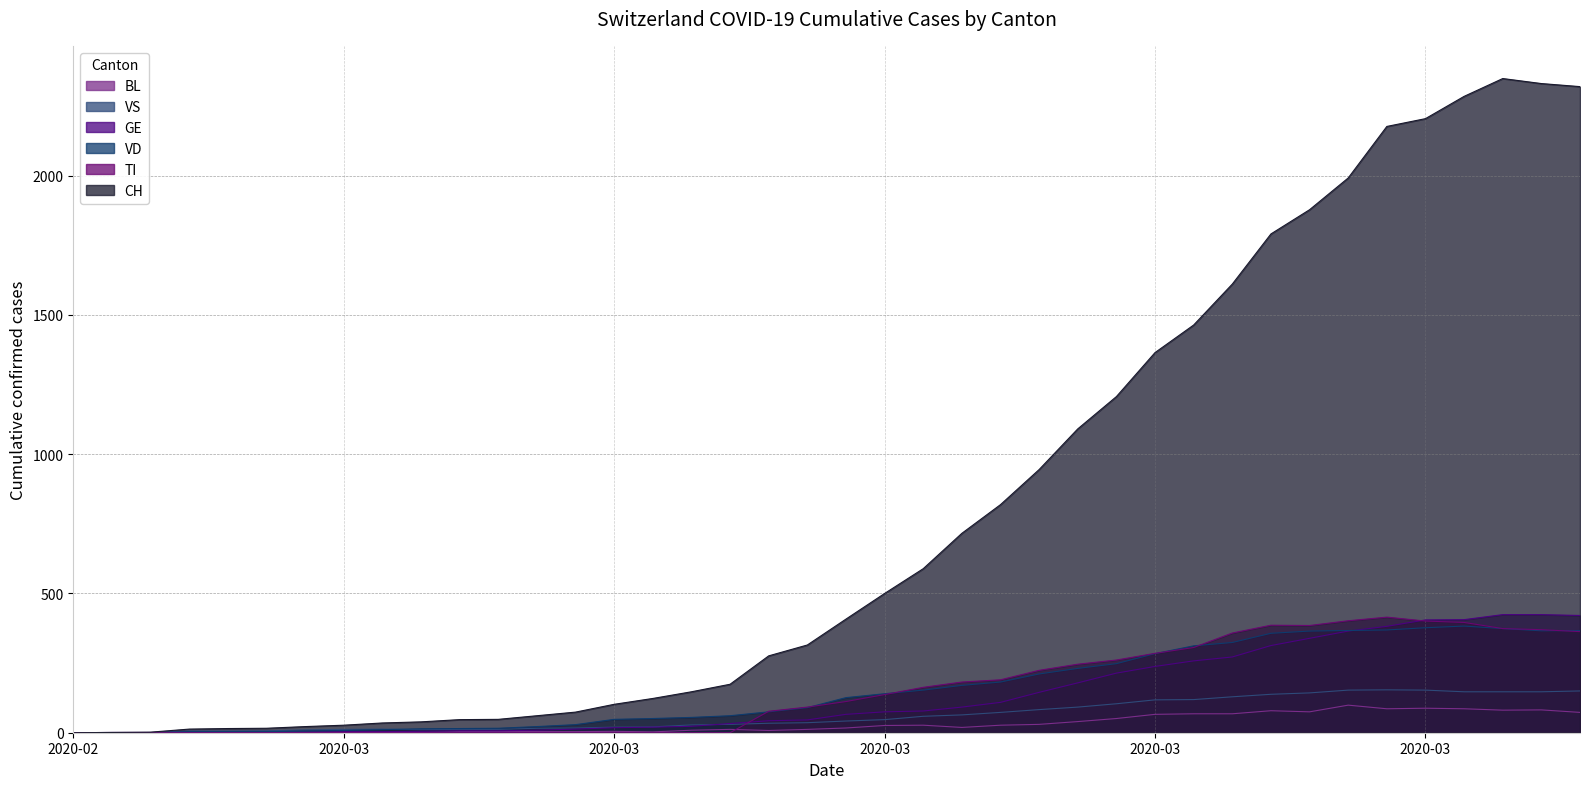

True or false: BL and CH intersect in this chart.

False